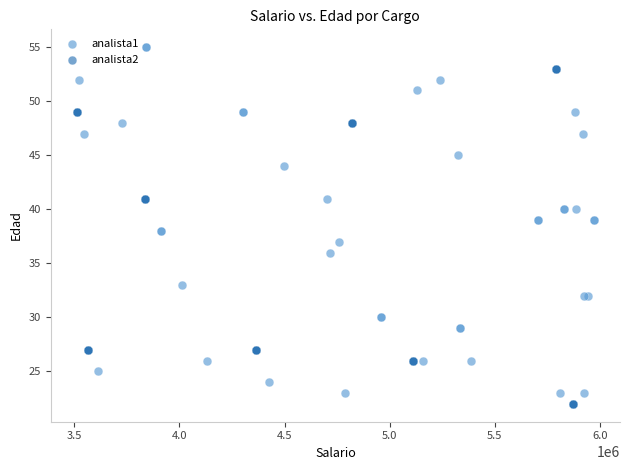

Which series contains the highest Y value?

analista1